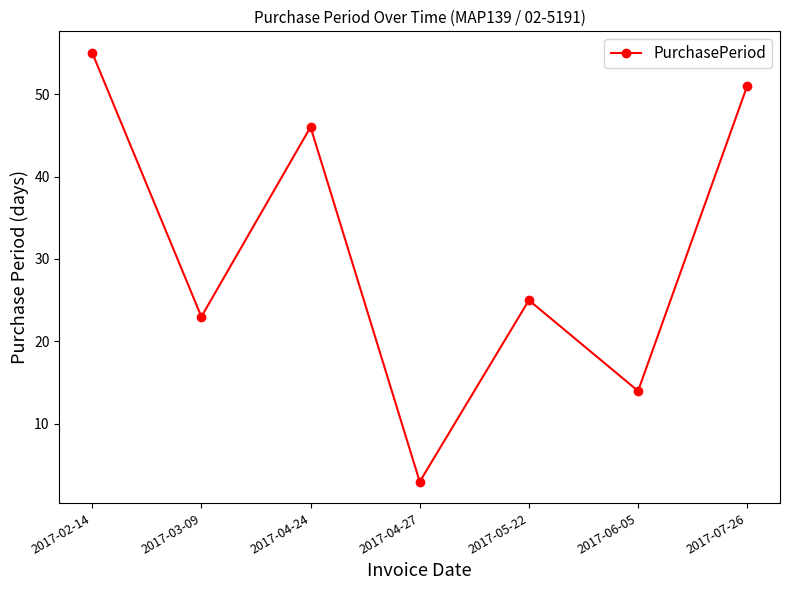

True or false: there are more than 1 points higher than both neighbors.

True